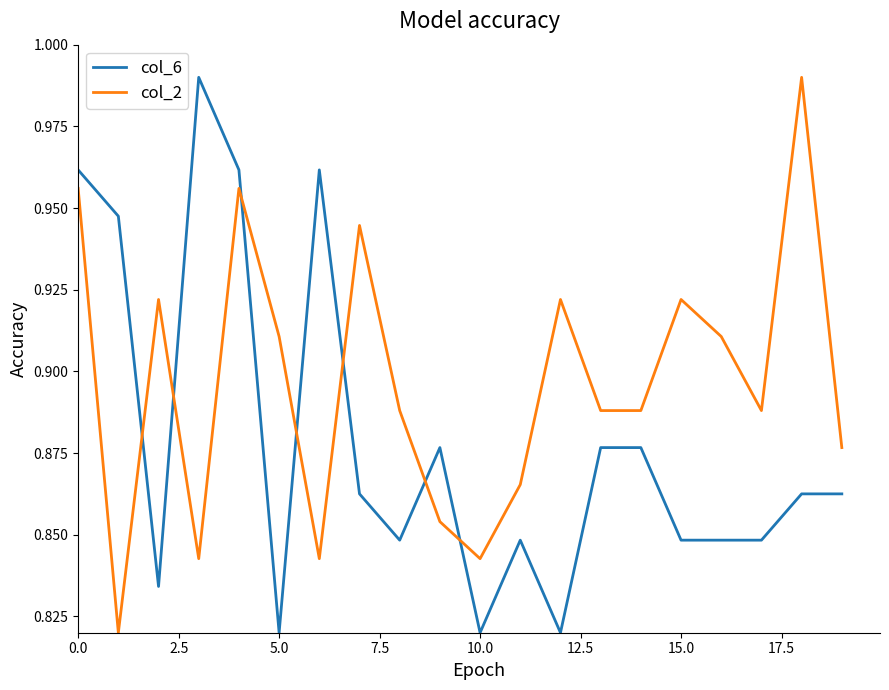

In col_2, how many points are higher than both neighbors (excluding endpoints)?

6